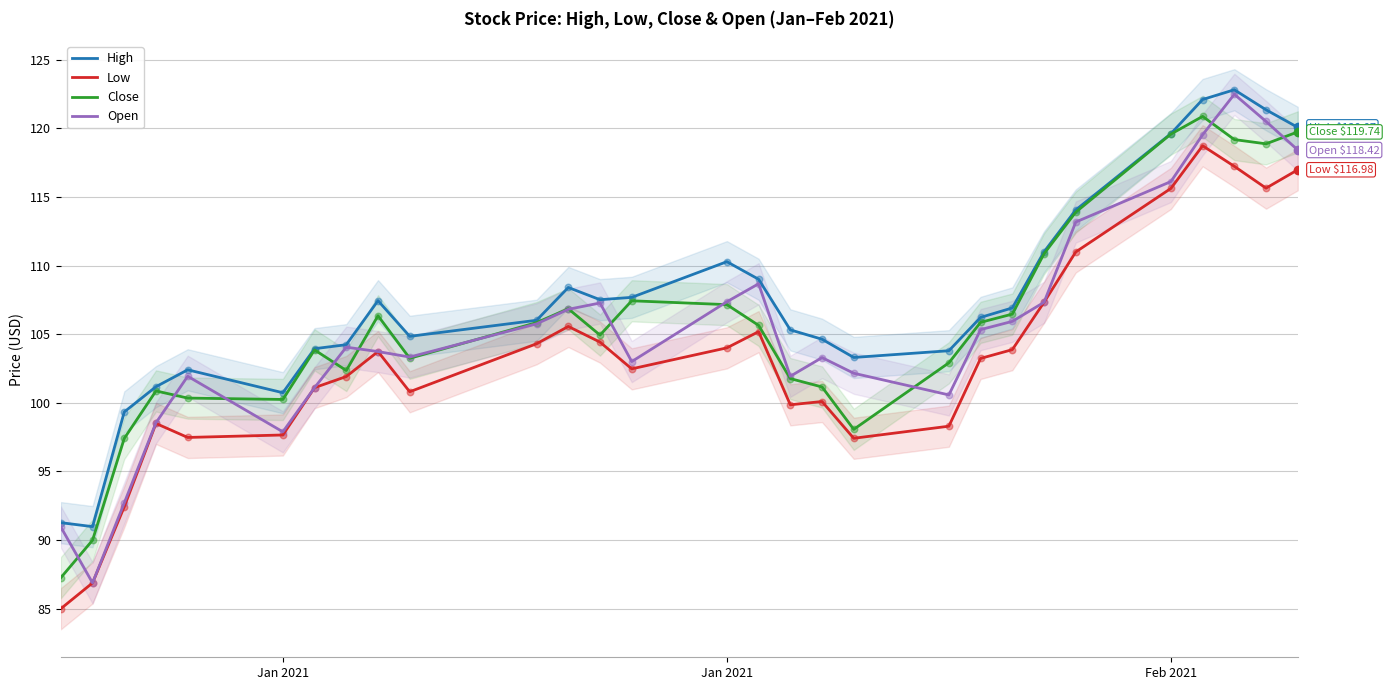

At how many categories does at least one series exceed 98?

27